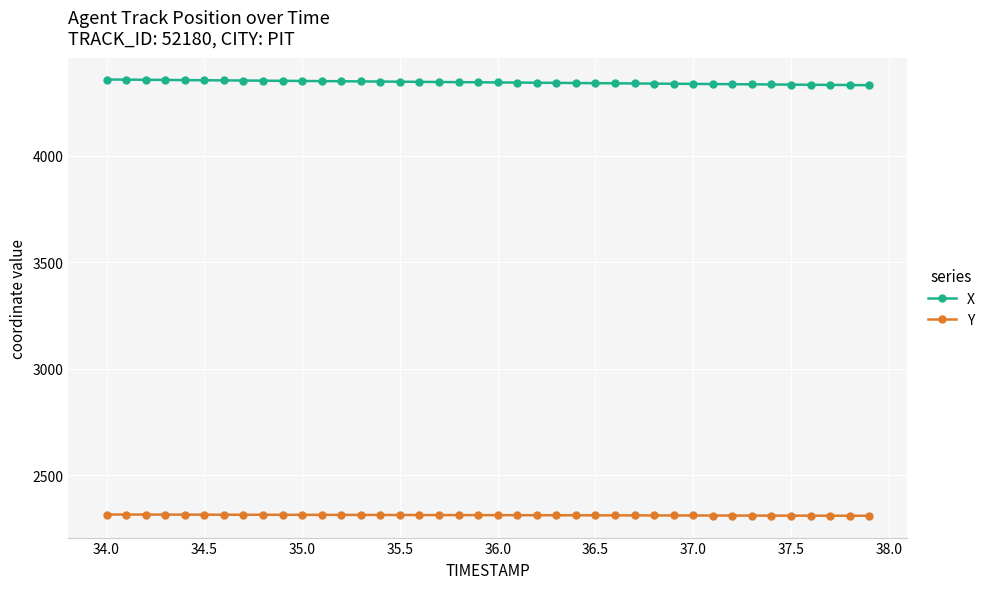

Does the chart have visible grid lines?

Yes